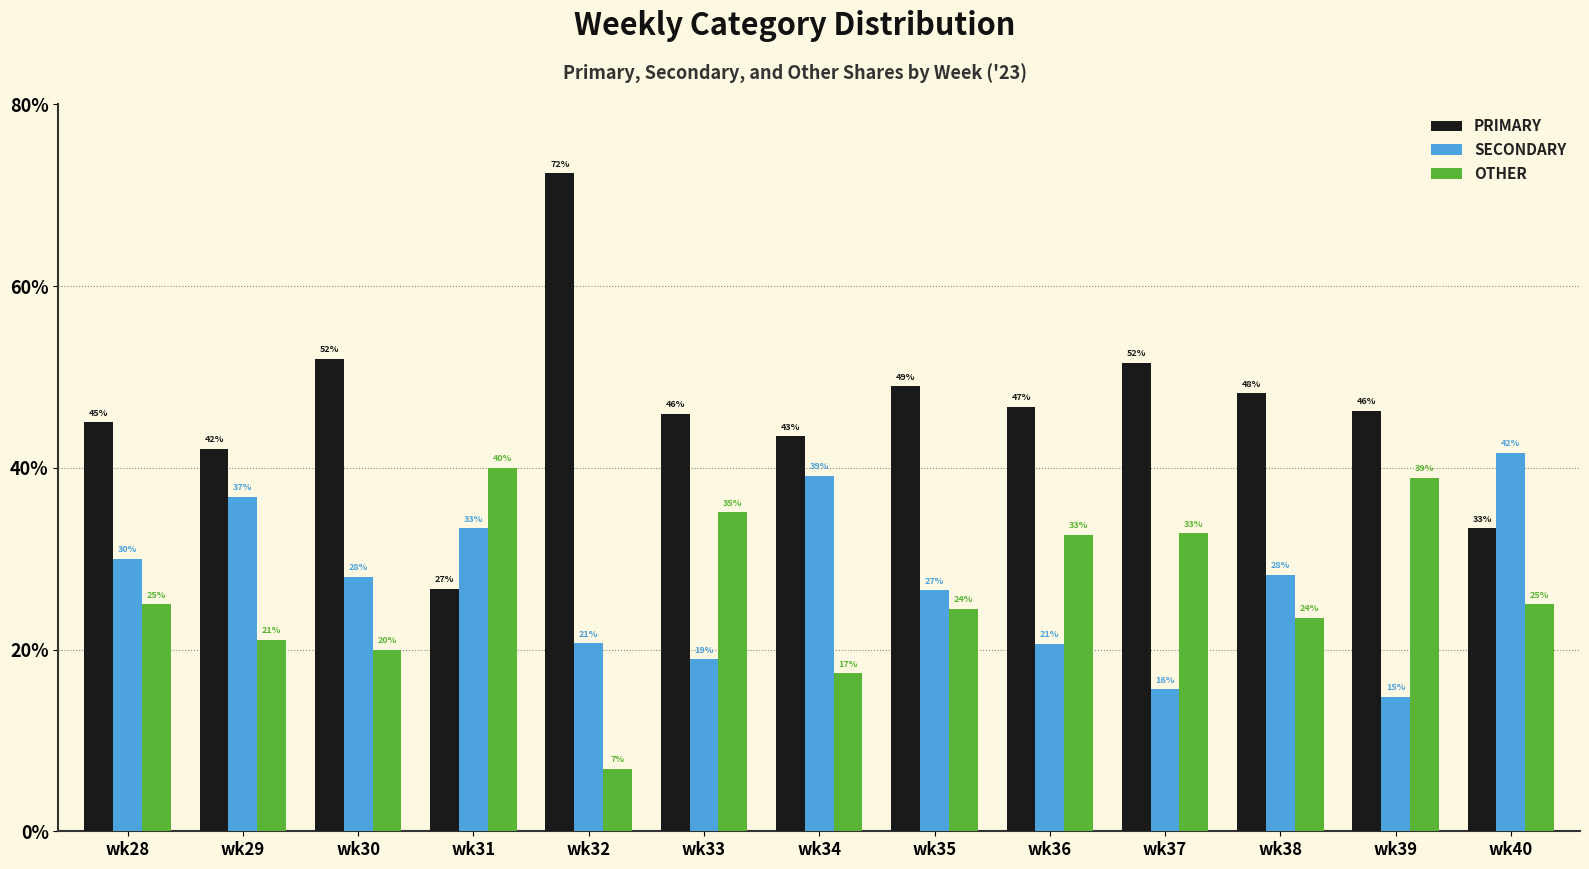

Is it true that OTHER equals 33.1 at wk30?

False